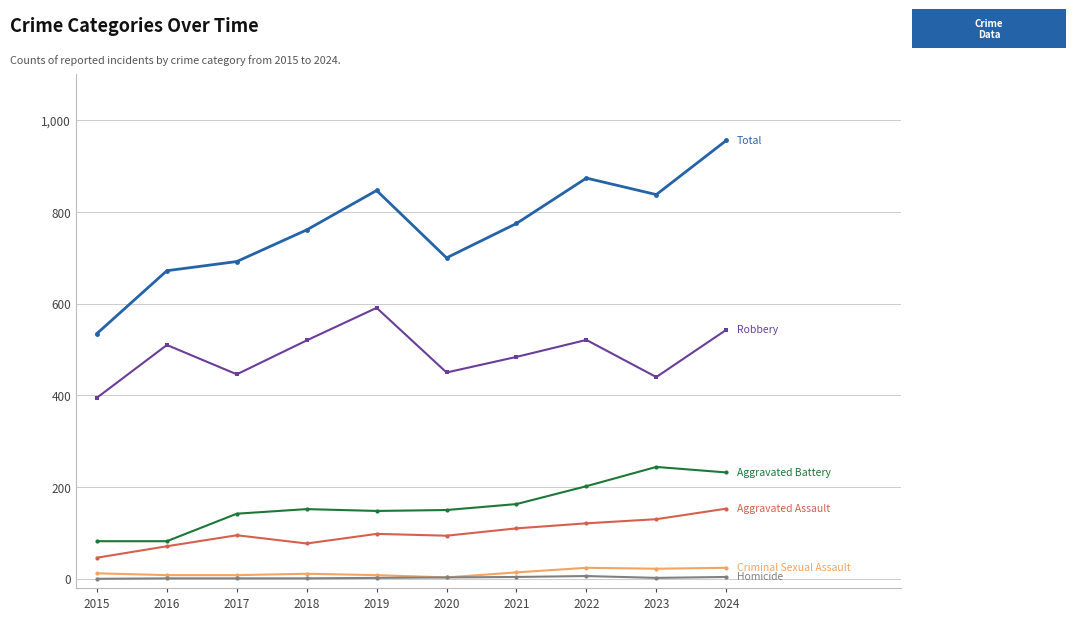

At which category is the sum across all series the highest?

2024